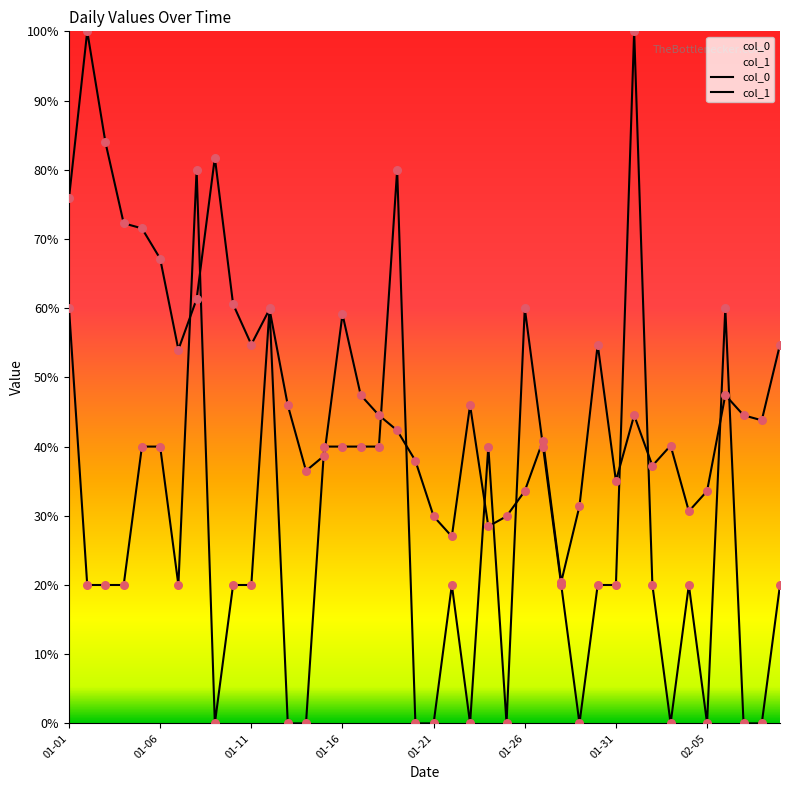

At which category is the sum across all series the highest?

2023-02-01